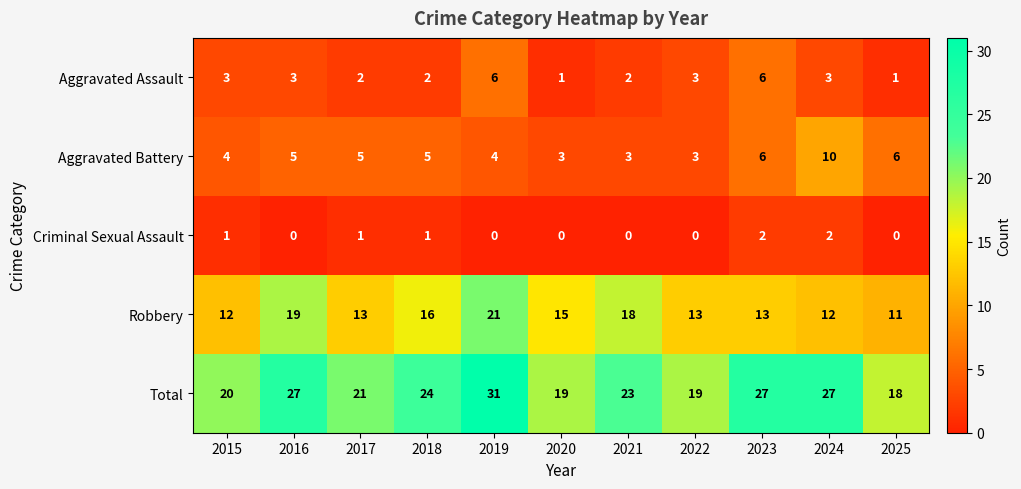

What is the sum of all Criminal Sexual Assault values?

7